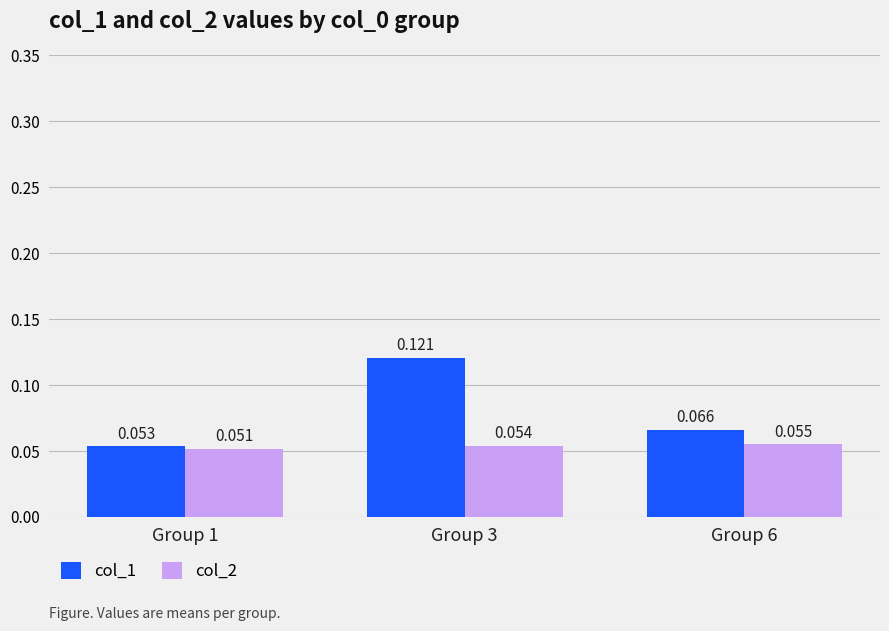

Is the value of col_2 at Group 6 greater than the value of col_1 at Group 3?

No